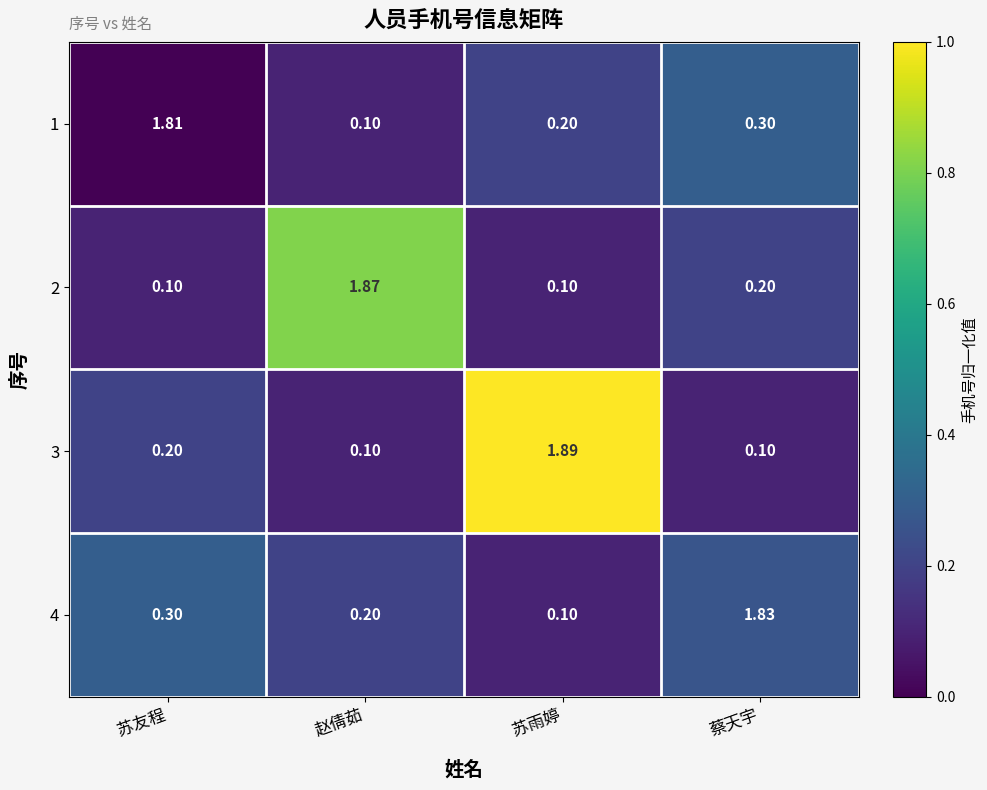

Is the value of 3 at 蔡天宇 greater than the value of 1 at 苏雨婷?

No